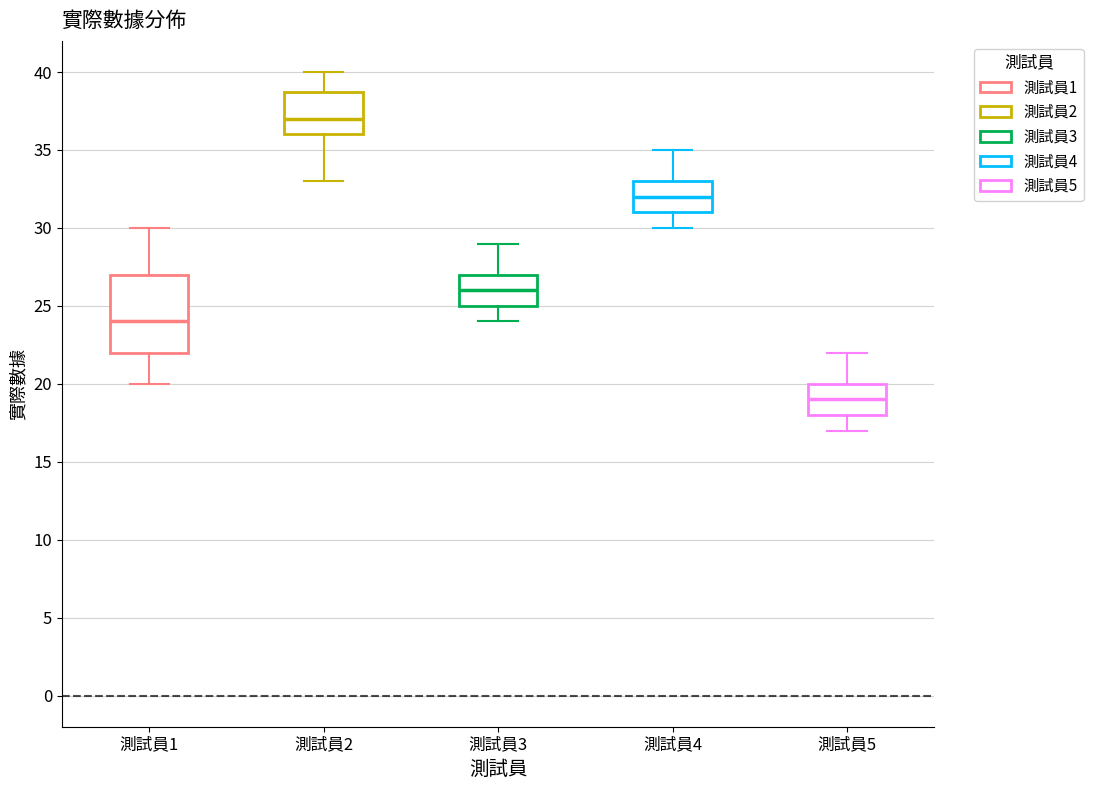

Which box's median line is the highest?

測試員2